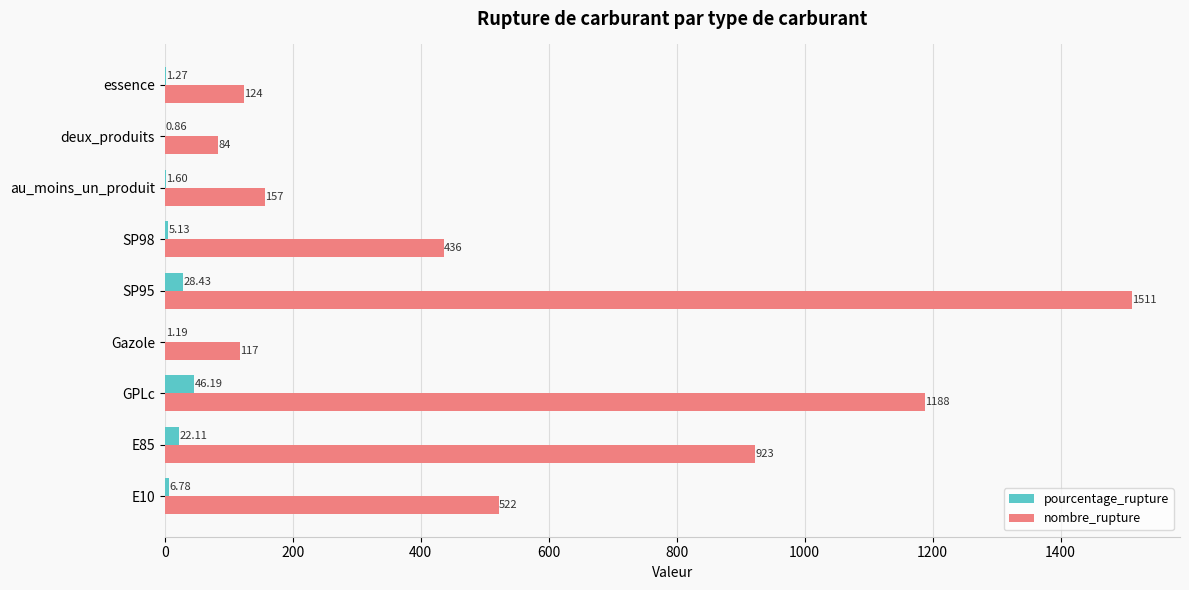

What is the greatest value displayed?

1511.0